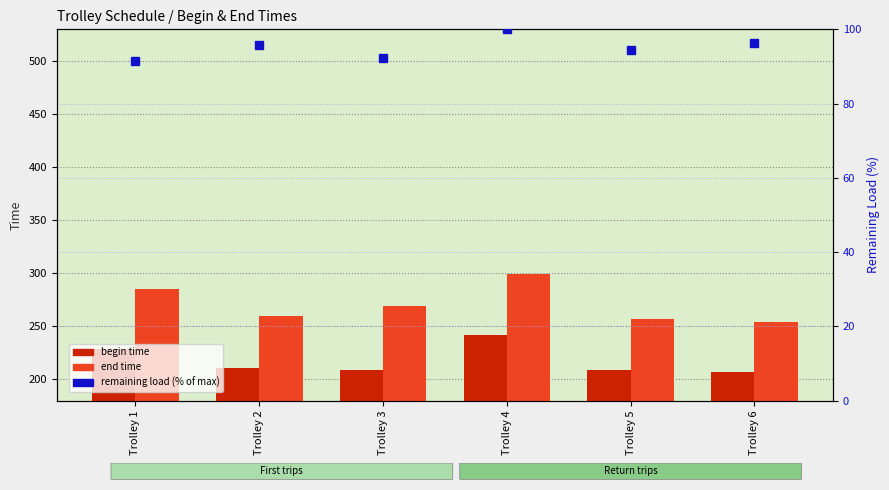

Reading left to right, transcribe all the data shown in this chart.

begin time: 228.4	210.7	209.0	241.8	208.9	207.1
end time: 285.4	260.0	269.6	299.1	256.7	254.4
remaining load (% of max): 91.5	95.8	92.4	100.0	94.6	96.4